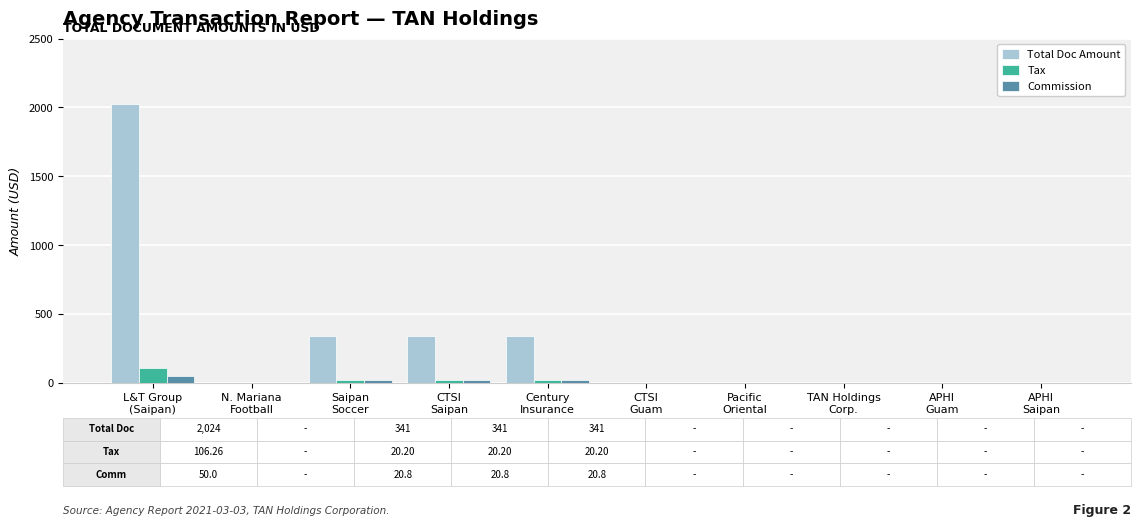

What is the maximum value shown in the chart?

2024.0